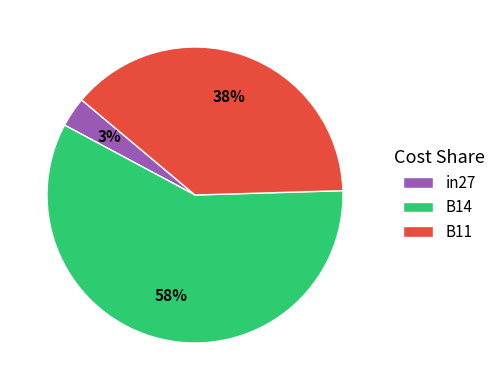

To the nearest percent, what percentage of the pie is B11?

38%